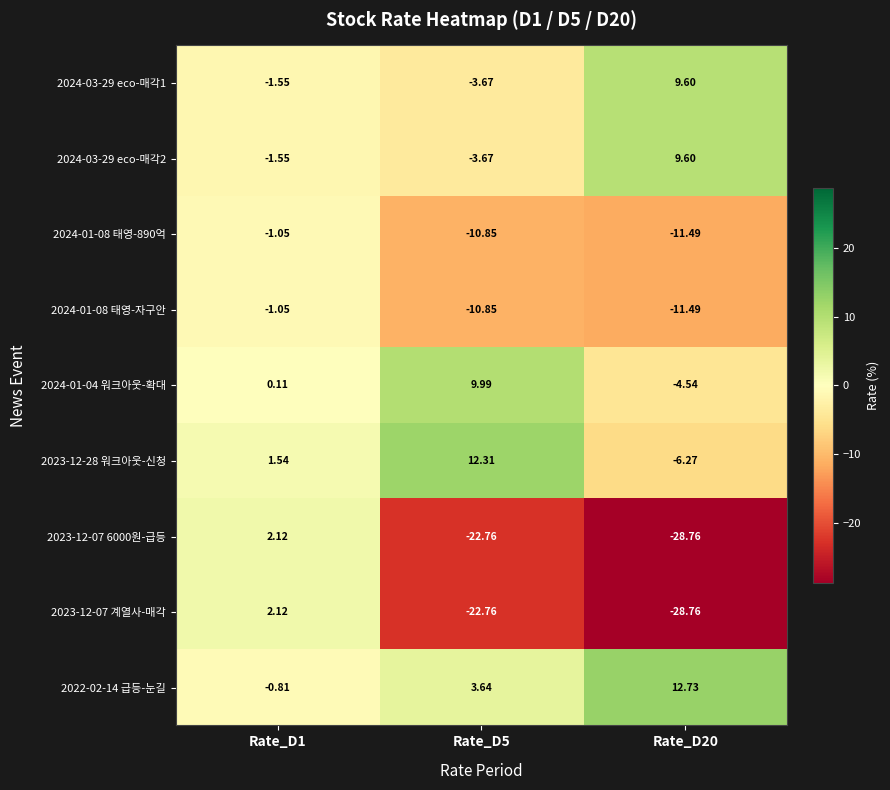

Is the value of 2024-03-29 eco-매각2 at Rate_D5 greater than the value of 2023-12-07 계열사-매각 at Rate_D1?

No